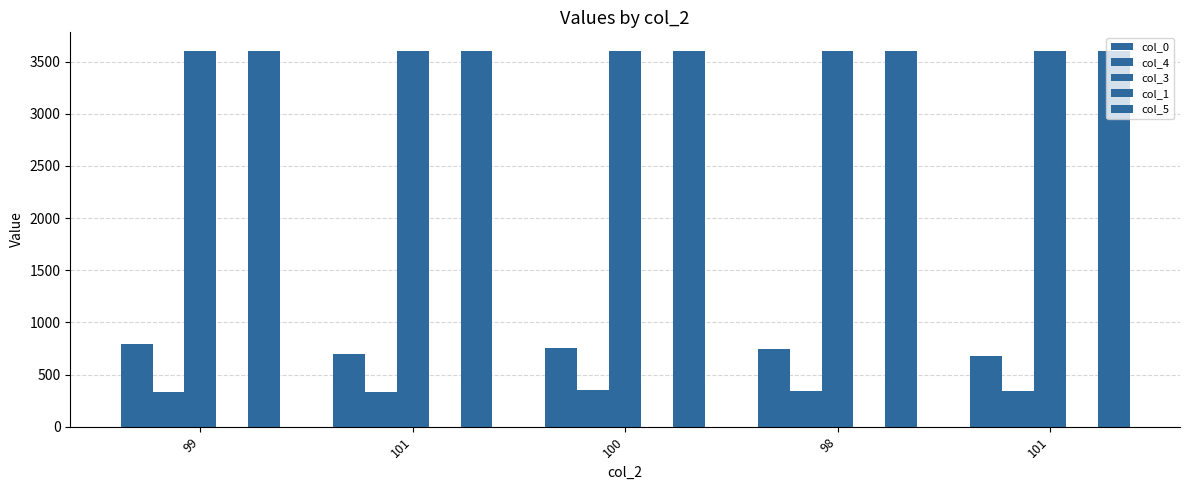

How many groups of bars are there?

5